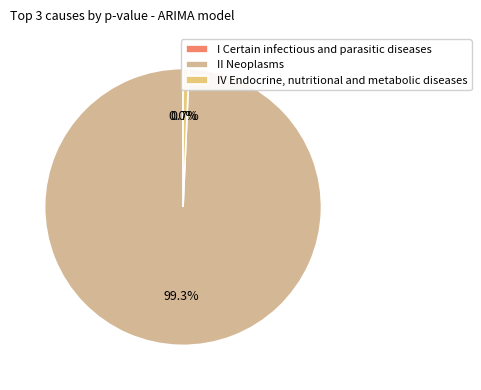

To the nearest percent, what is the combined percentage of II Neoplasms and I Certain infectious and parasitic diseases?

99%